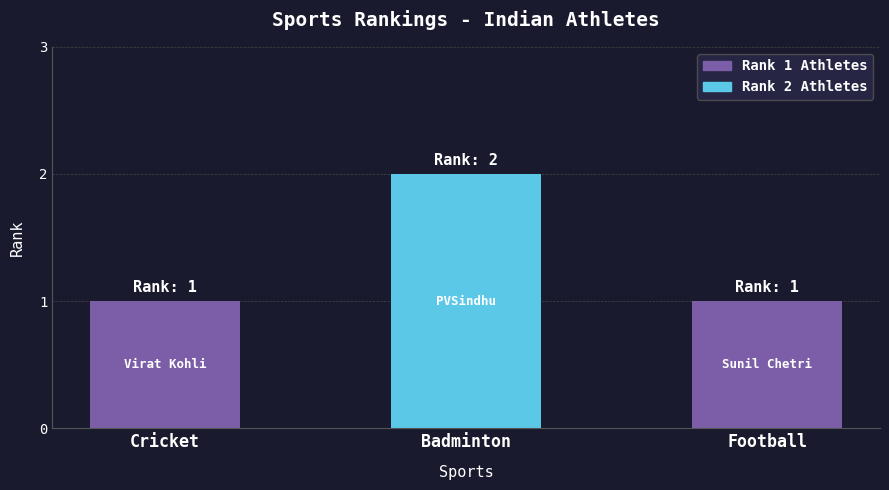

The value at Football is 1. True or false?

True